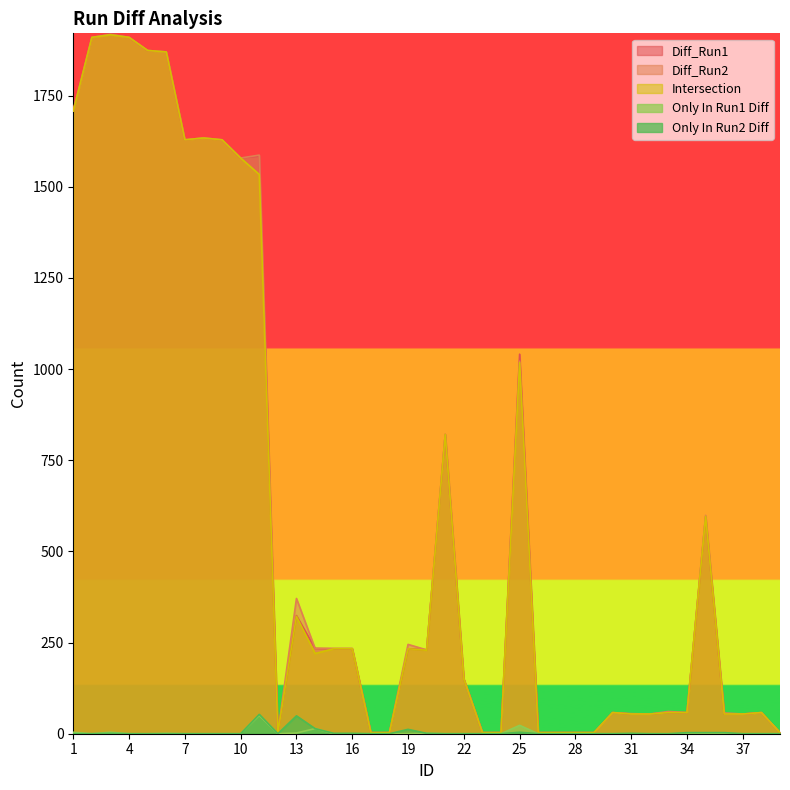

At which category does Diff_Run1 reach its first local peak?

3